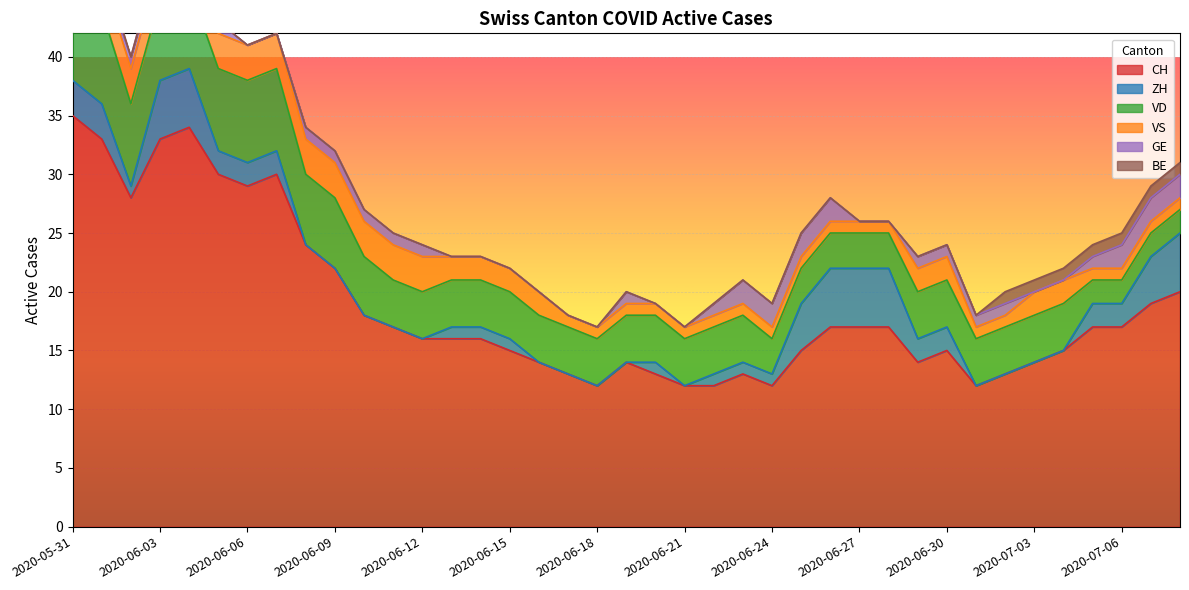

At which label does GE first exceed 1?

2020-06-23